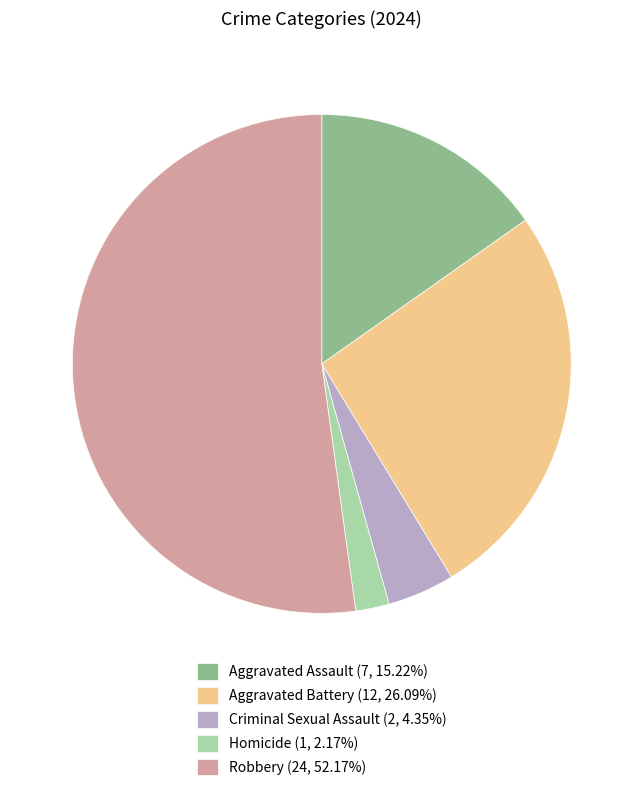

What is the ratio of the value at Criminal Sexual Assault to the value at Aggravated Assault?

0.3